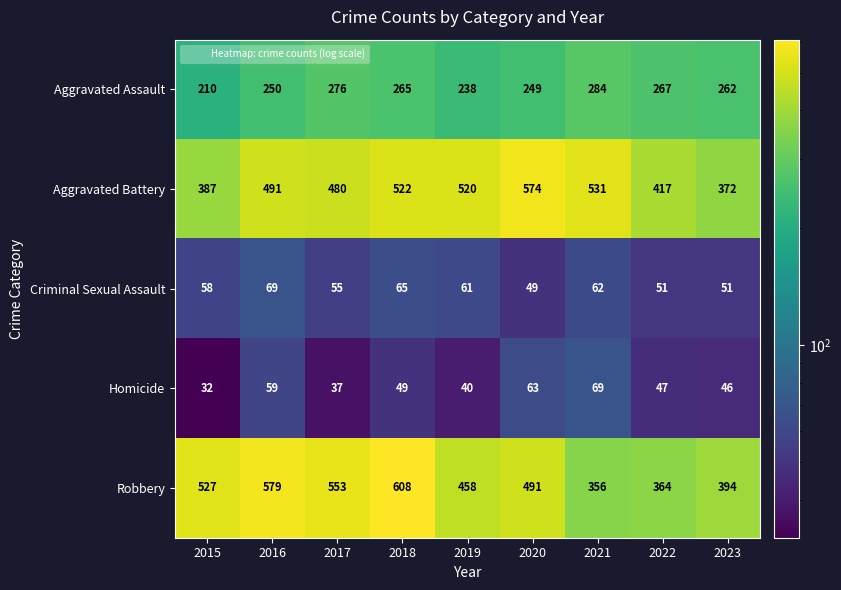

At which category does the chart reach its peak across all series?

2018